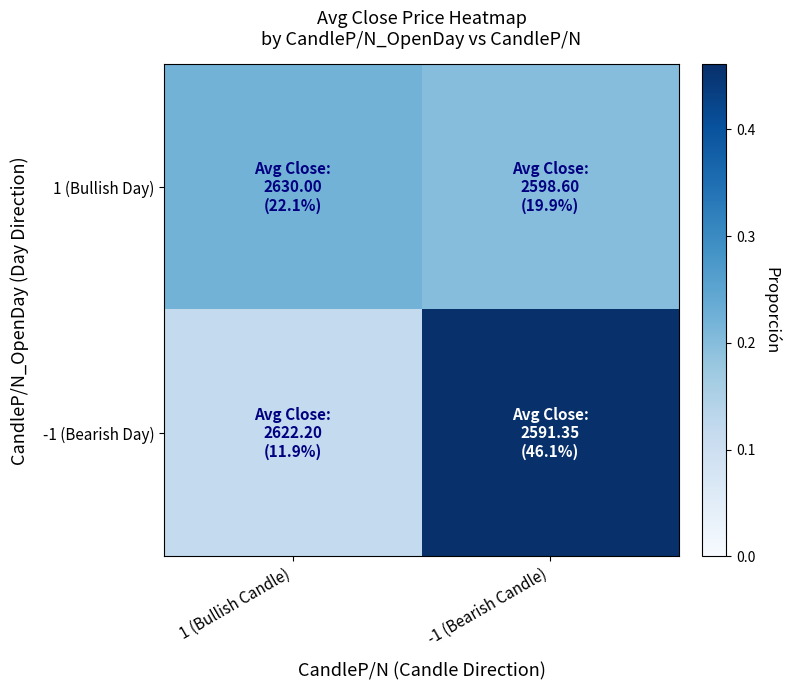

Which series has the largest total across all categories?

-1 (Bearish Day)